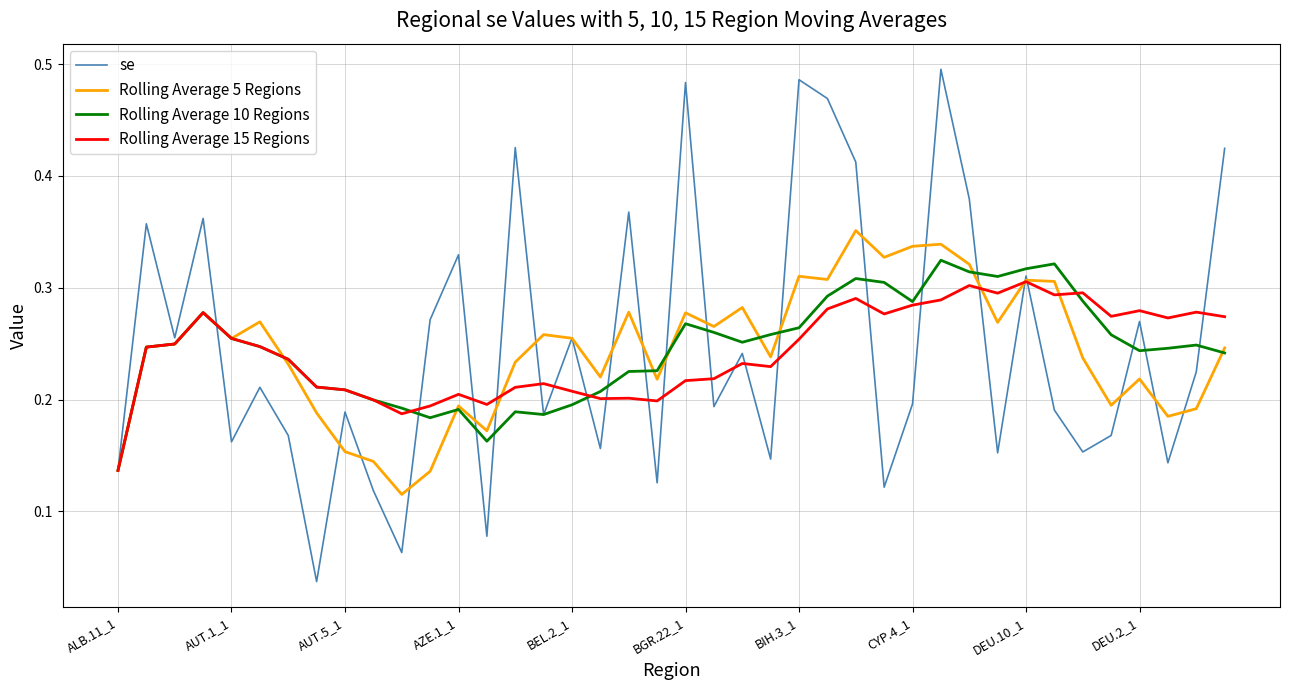

Which series has the largest range (max minus min)?

se